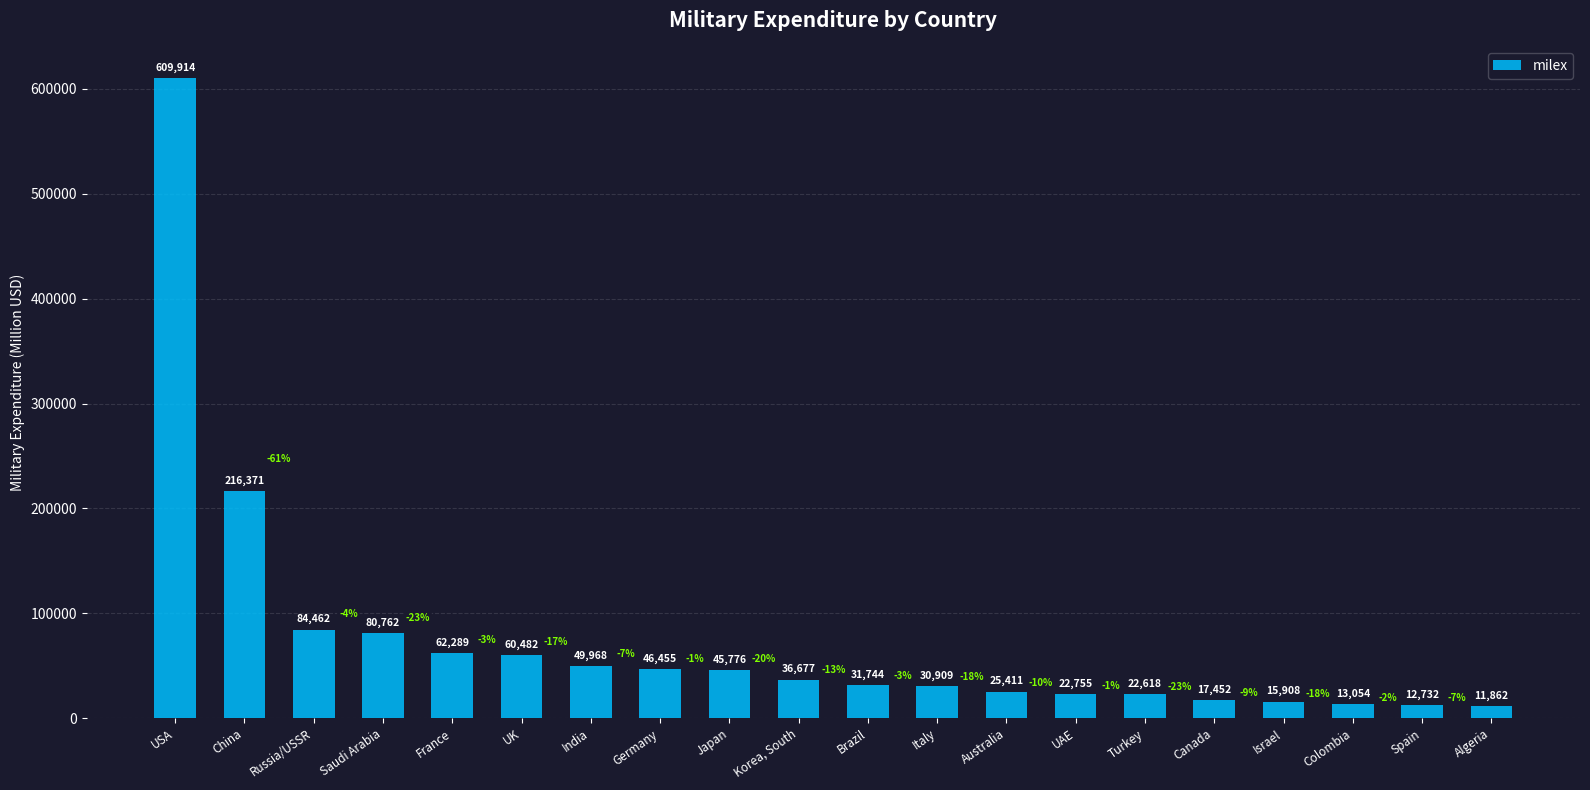

What is the greatest value displayed?

609914